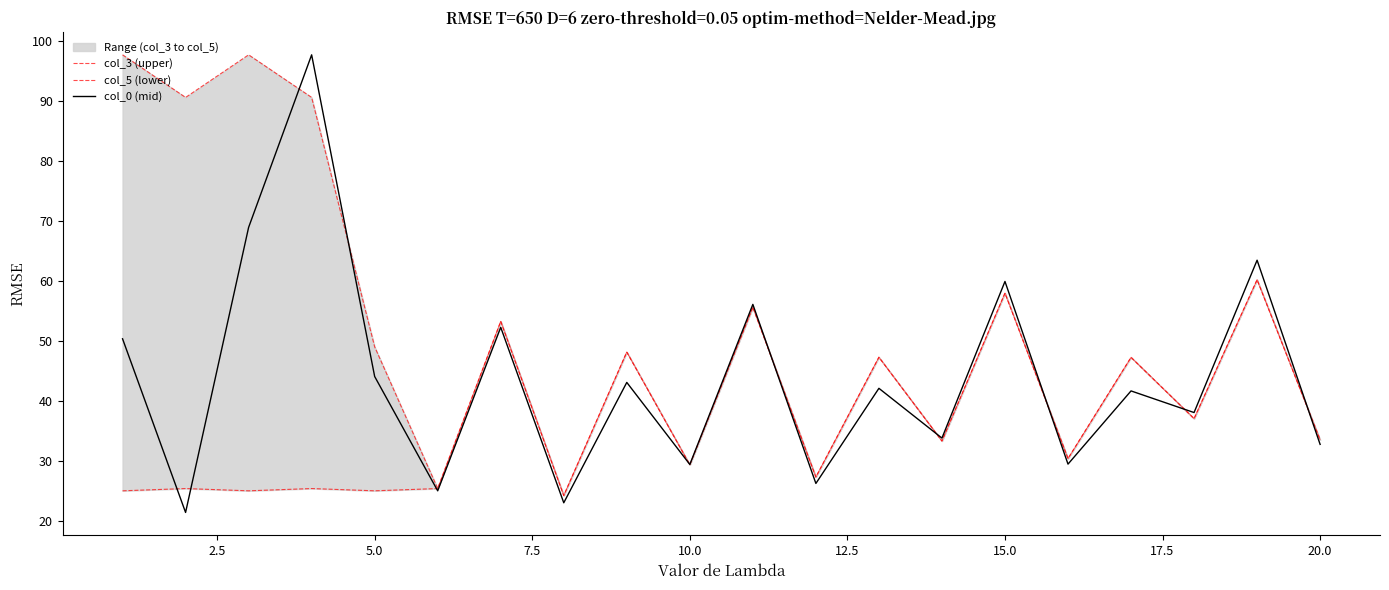

What are all the series names shown in the legend?

col_3 (upper), col_5 (lower), col_0 (mid)